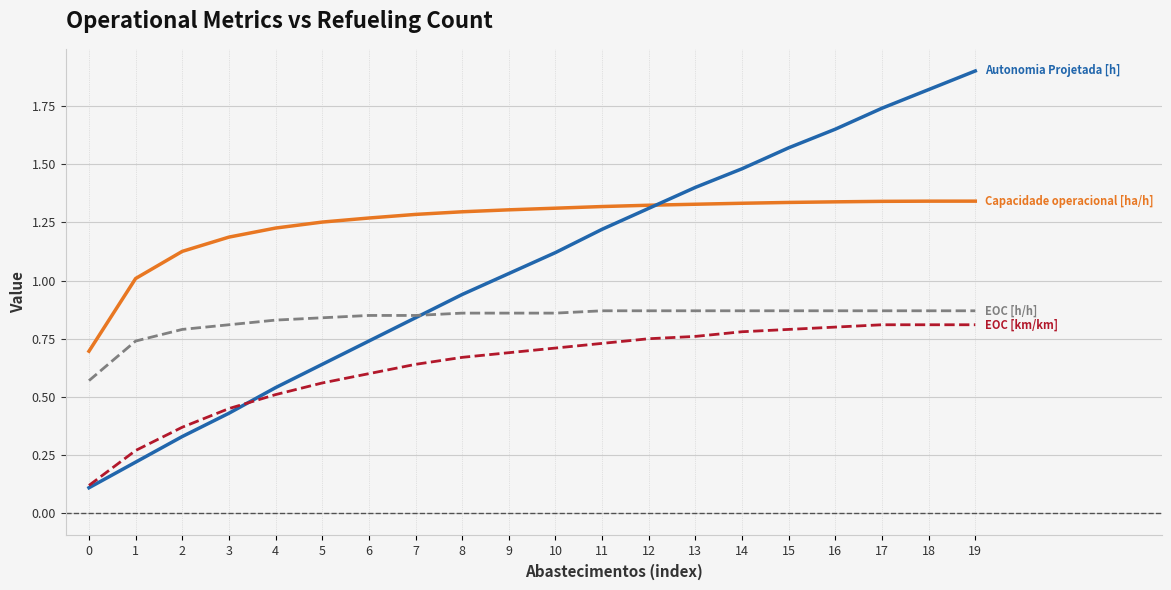

Which label corresponds to the largest value in the chart?

19